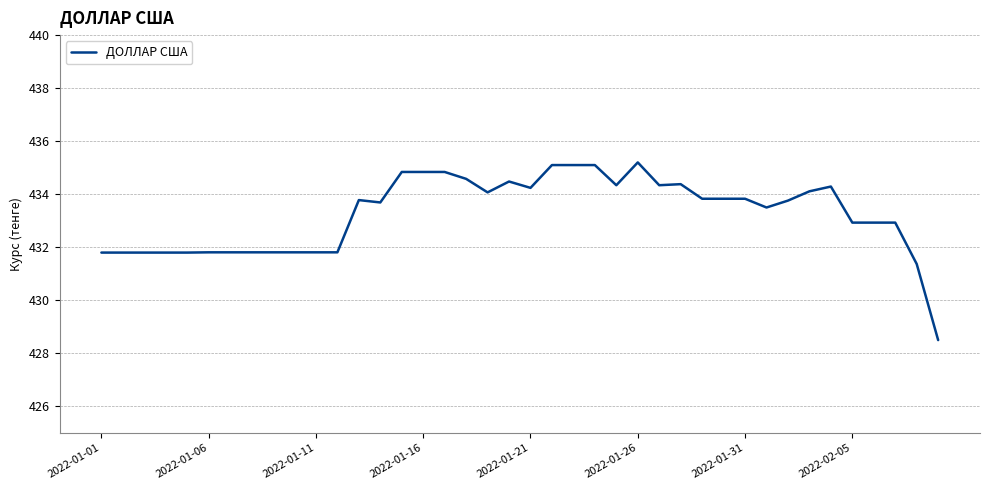

What is the greatest value displayed?

435.2